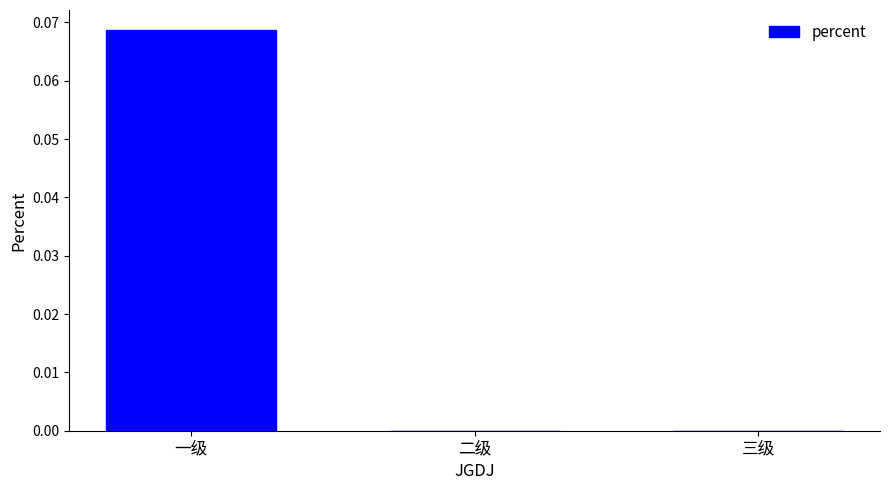

Between 二级 and 一级, which is larger?

一级